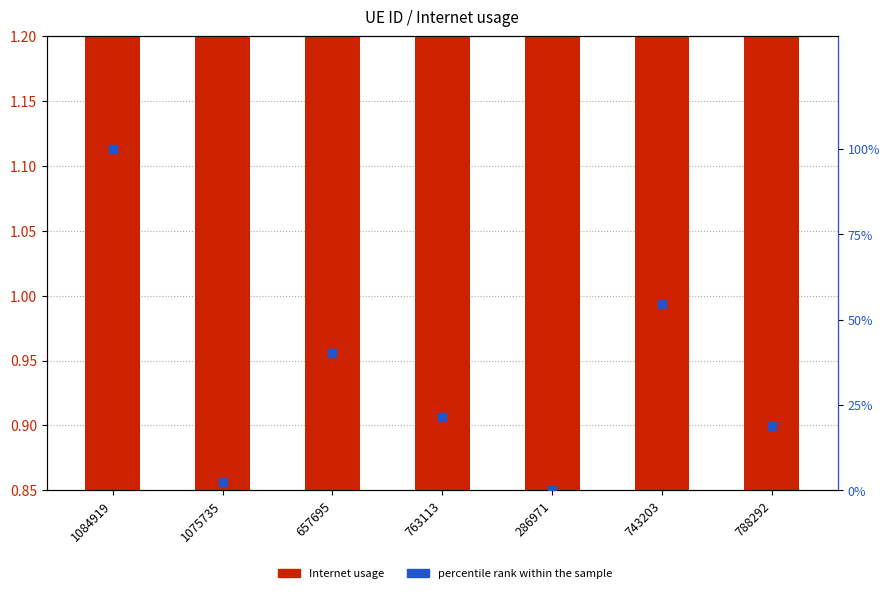

Which series contains the lowest Y value?

percentile rank within the sample